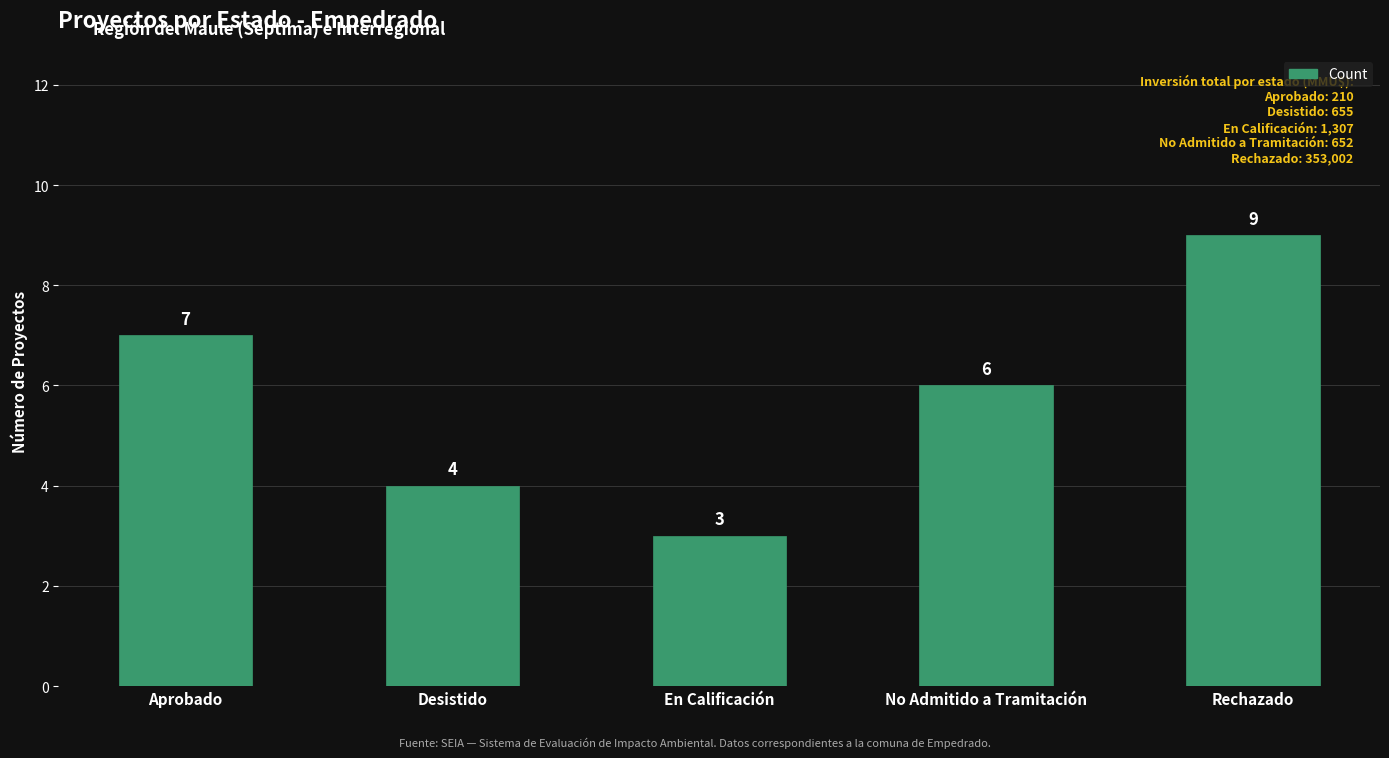

Are the bars grouped side by side (vs. stacked)?

No